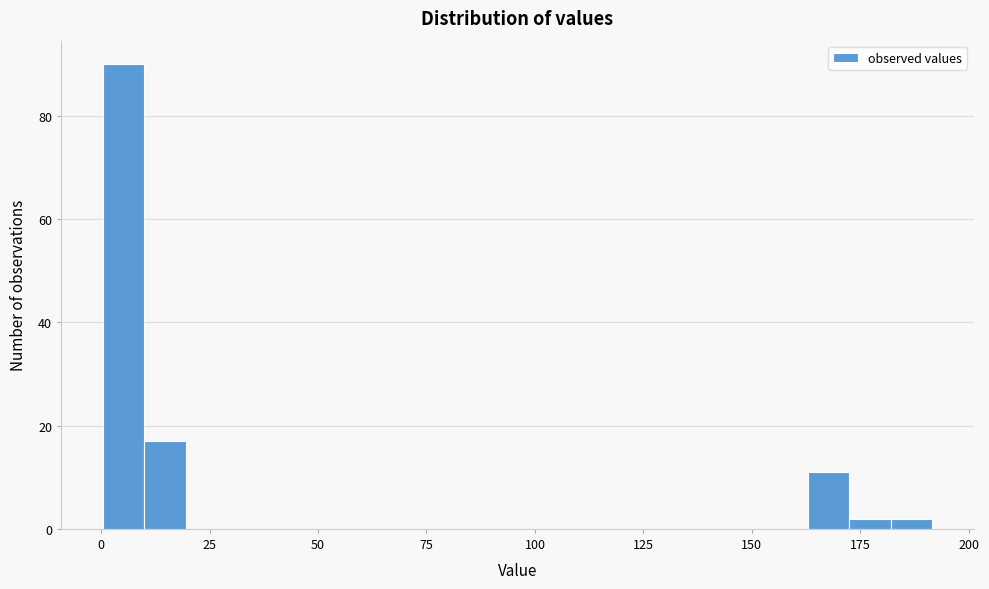

Read against the x-axis, roughly where is the centre of the tallest bar?

5